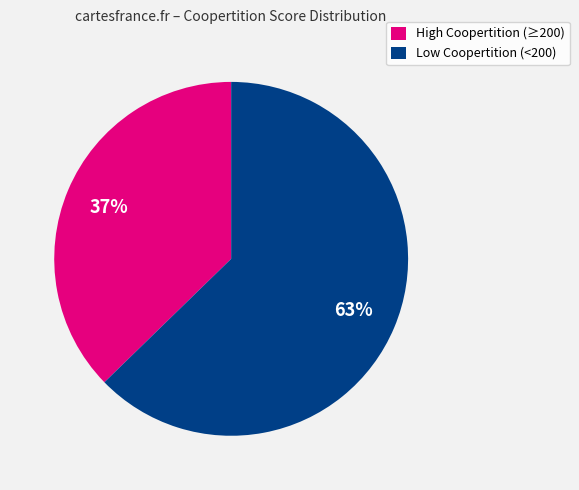

To the nearest percent, what percentage of the pie is Low Coopertition (<200)?

63%